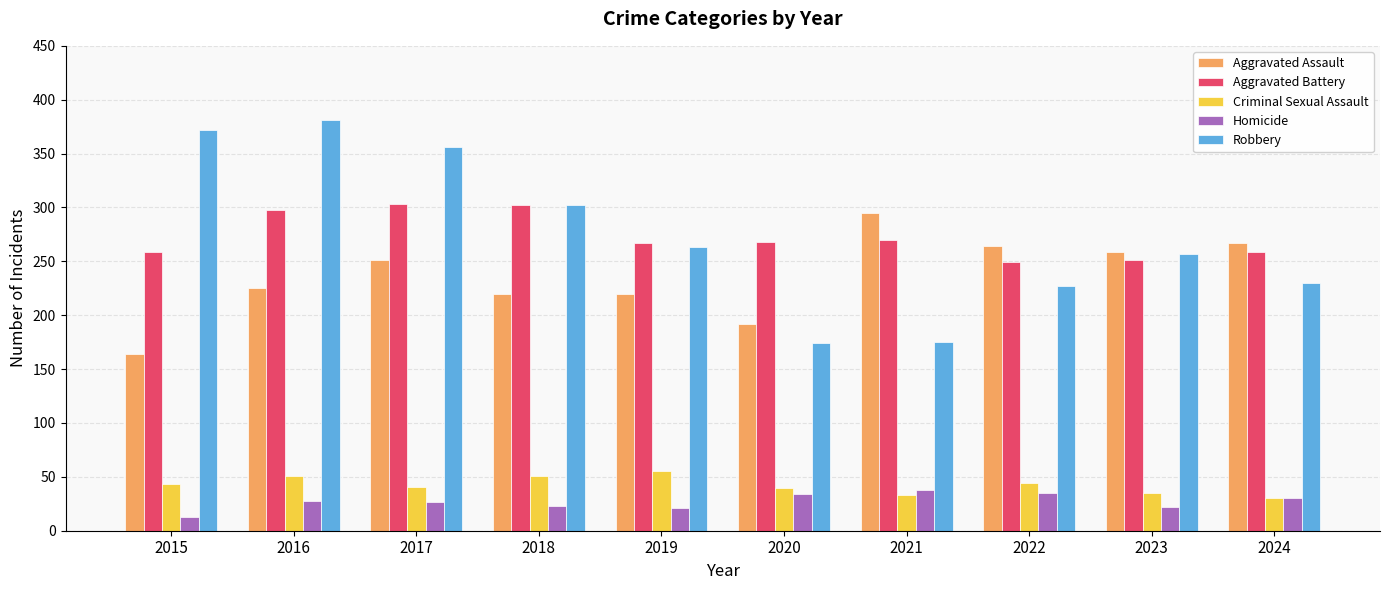

What is the value of the Aggravated Assault bar at the 8th from the left?

264